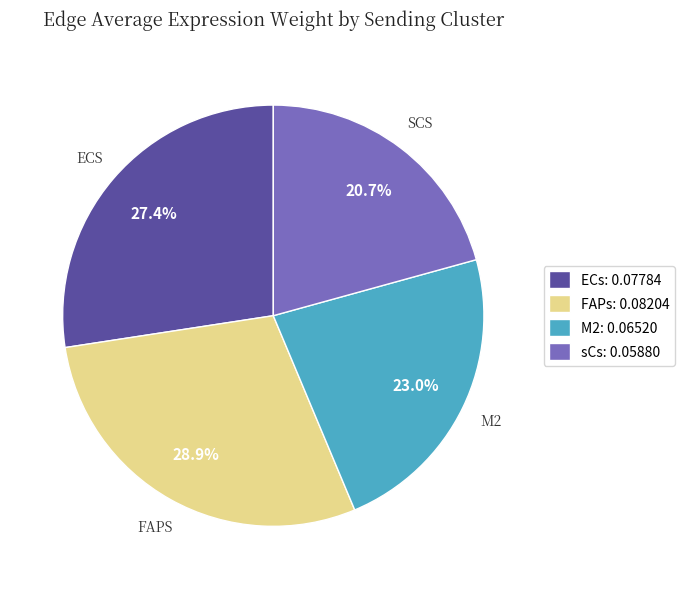

Does any single category account for the majority?

No